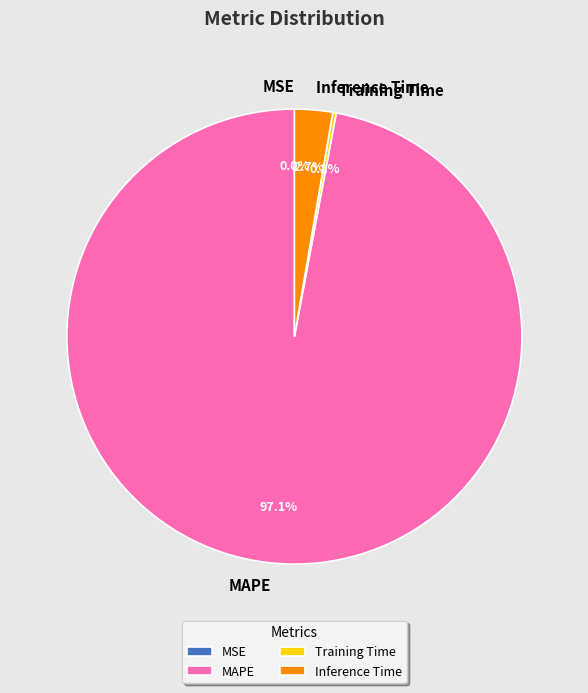

Does any single category account for the majority?

Yes